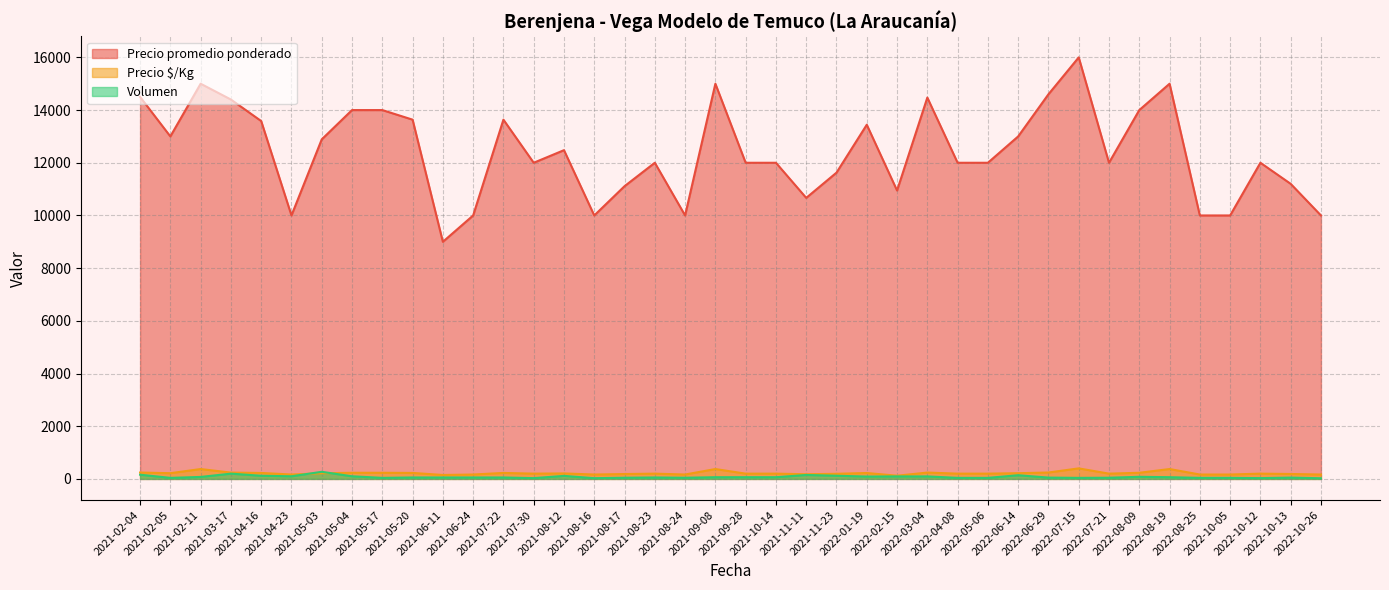

What is the value of the Volumen point at the 16th from the left?

28